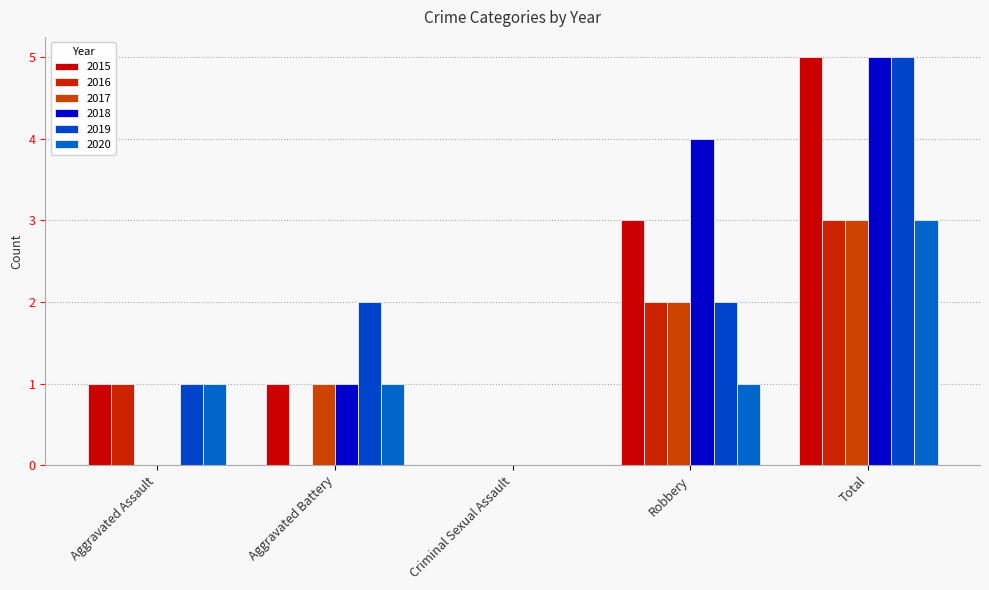

How many series are shown in this chart?

6